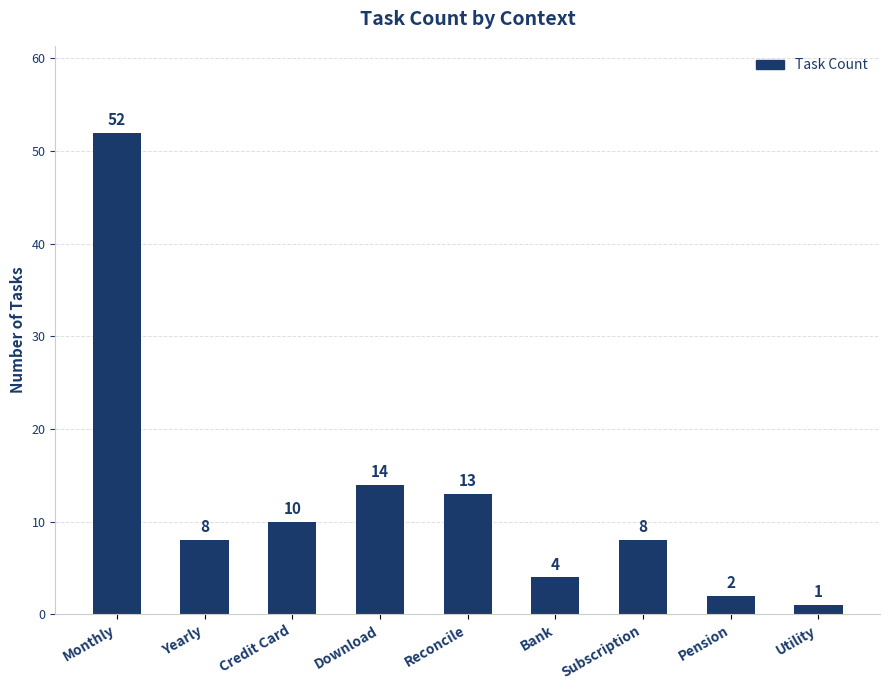

What is the value of the 6th bar from the left?

4